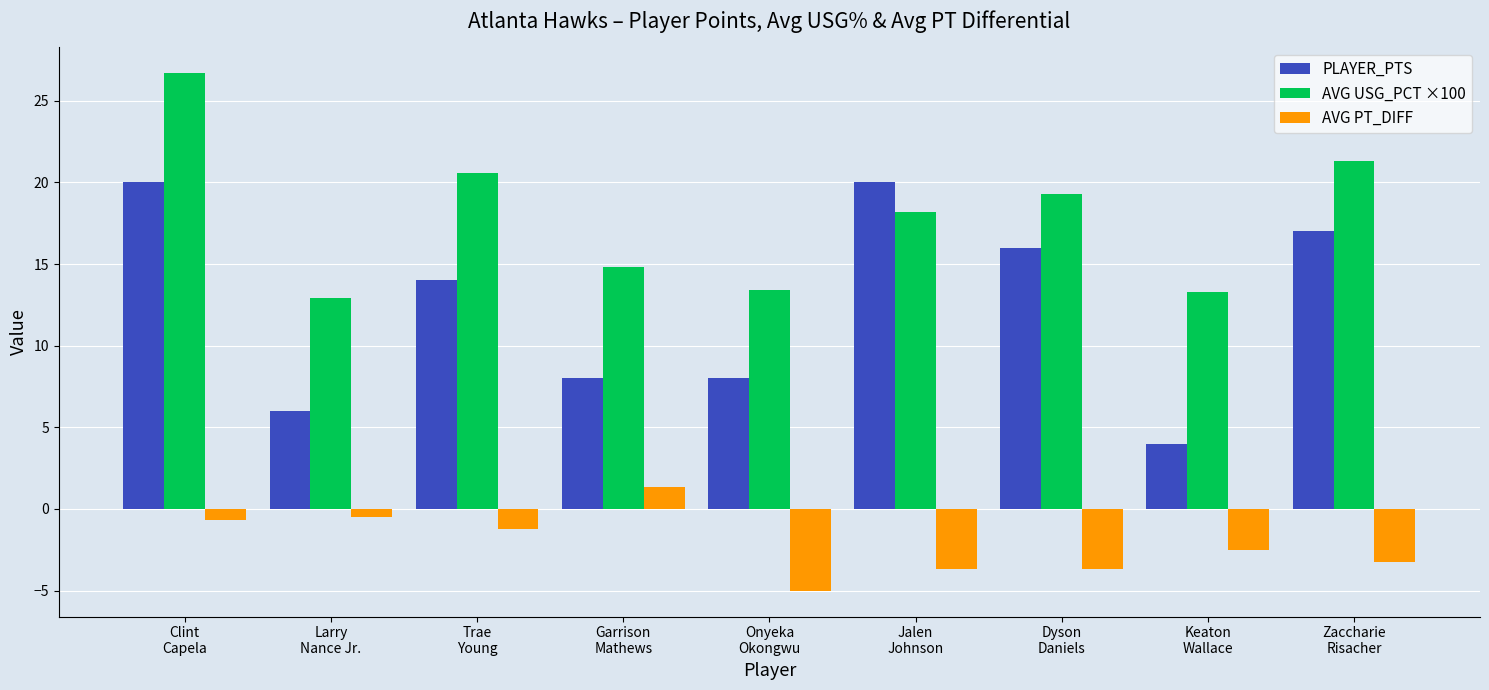

Which label corresponds to the smallest value in the chart?

Onyeka
Okongwu